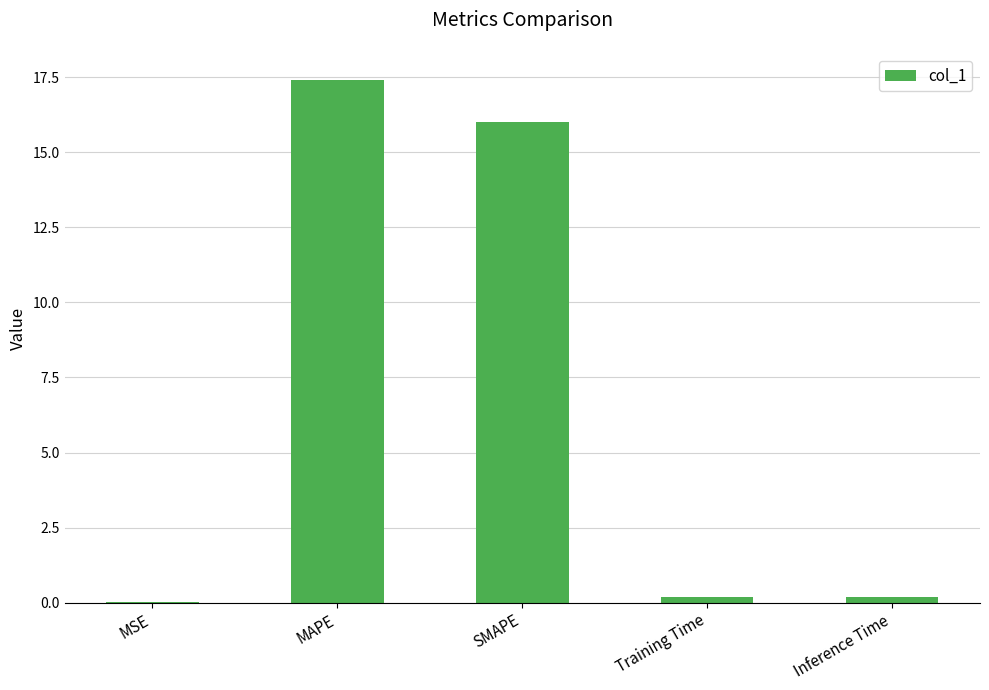

What is the sum of the values at MSE and Training Time?

0.2